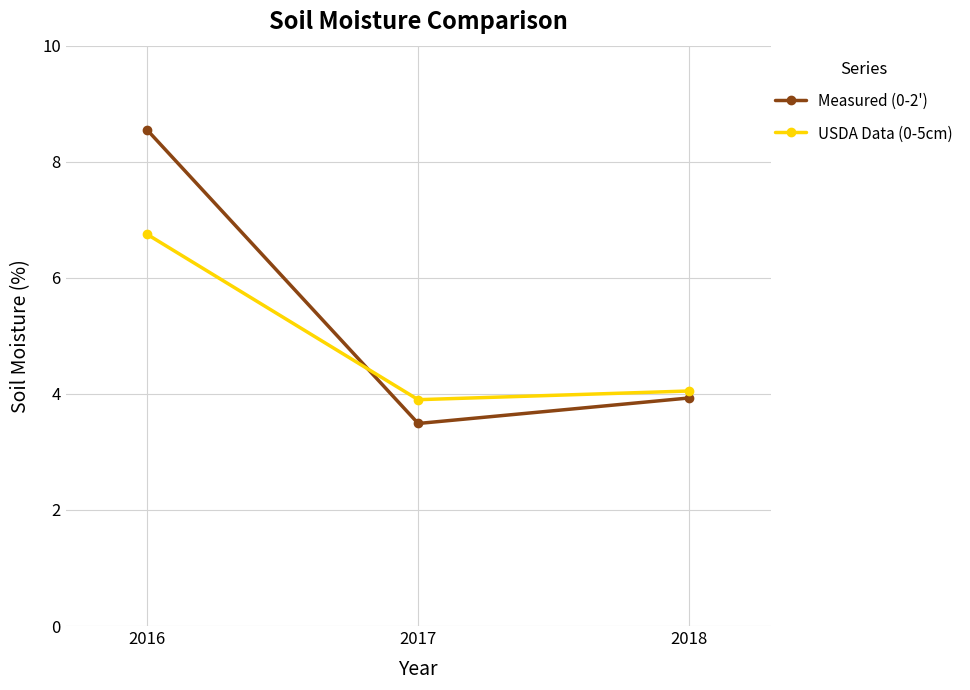

List the series in order of their overall mean, lowest first.

USDA Data (0-5cm), Measured (0-2')